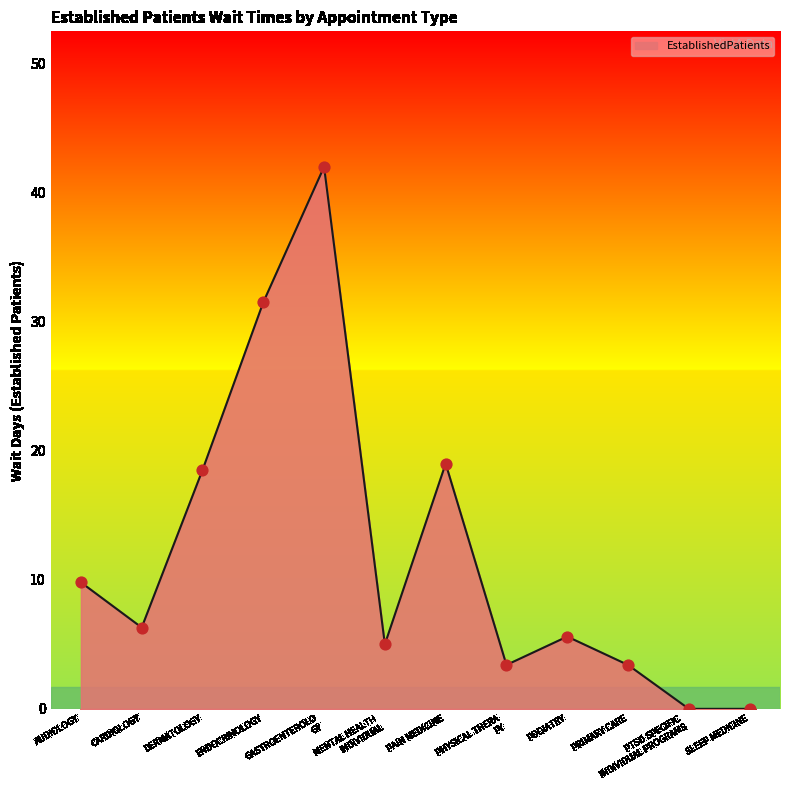

What is the change in value from DERMATOLOGY to PRIMARY CARE?

-15.1